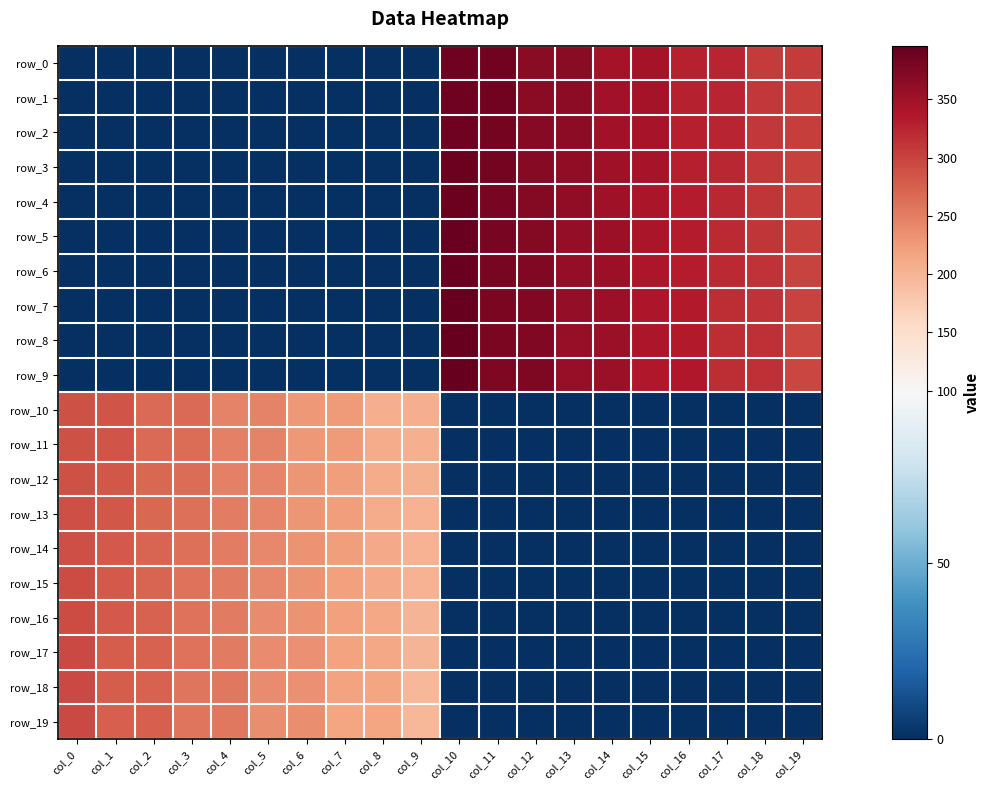

The row_11 series shows 225.0 at col_7. True or false?

True